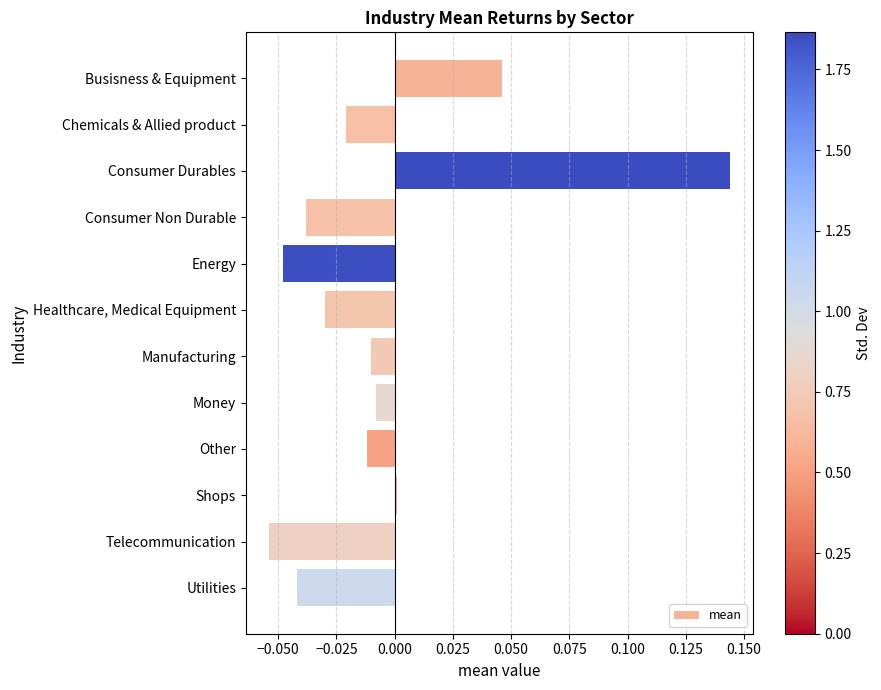

Is it true that the value at Consumer Non Durable is -0.0?

True